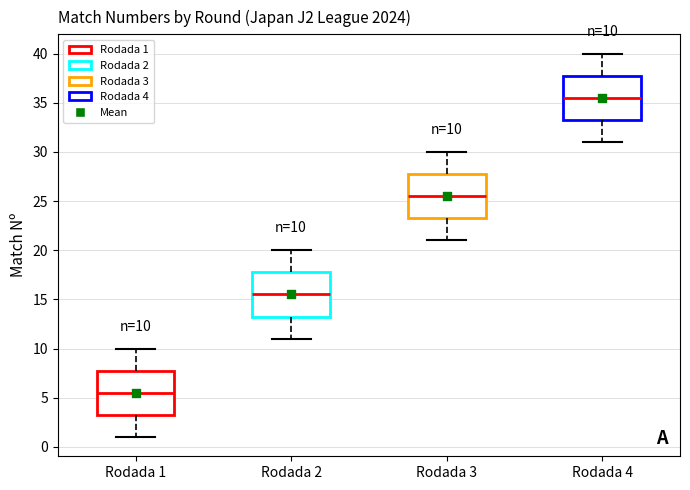

Which box has the lowest median line?

Rodada 1